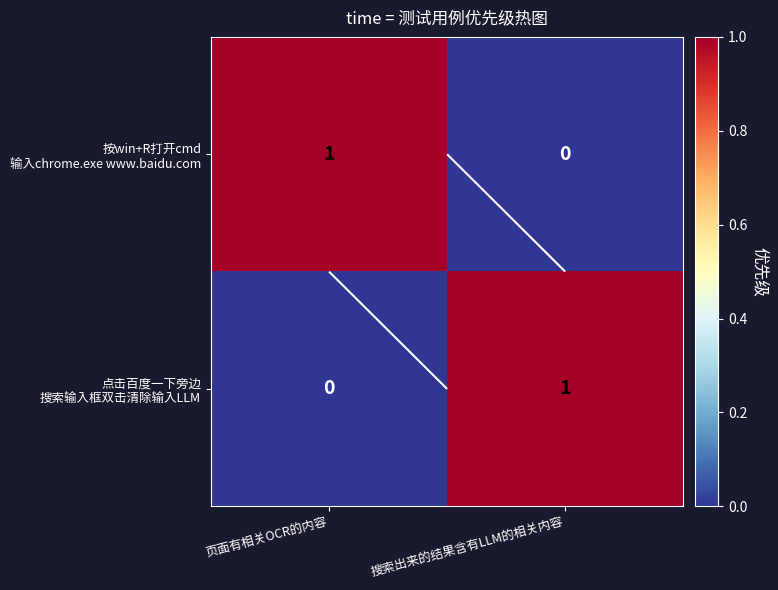

What is the maximum value shown in the chart?

1